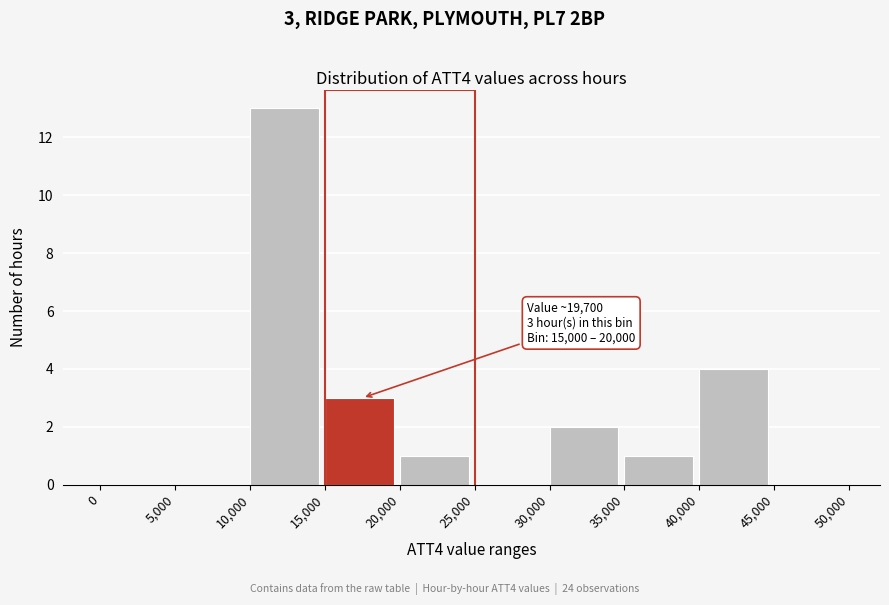

Over which range of the x-axis is the bar tallest?

10,000 to 15,000